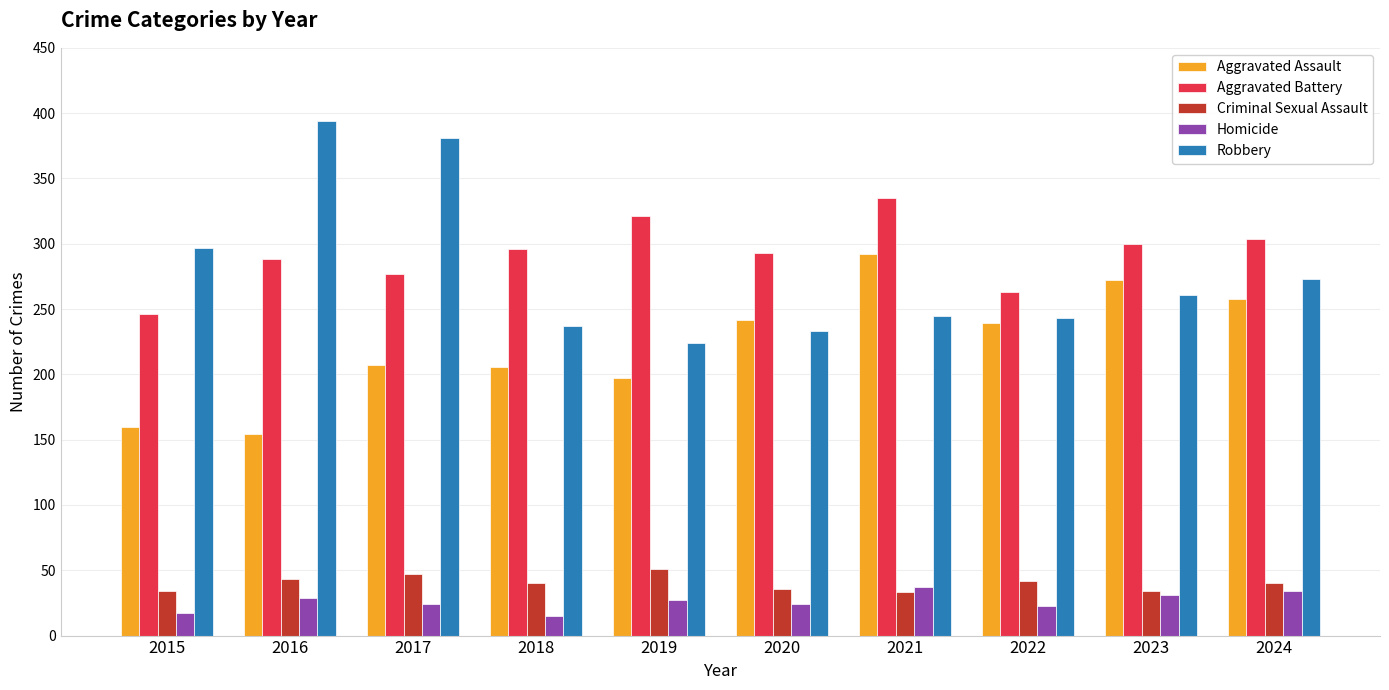

How many groups of bars are there?

10